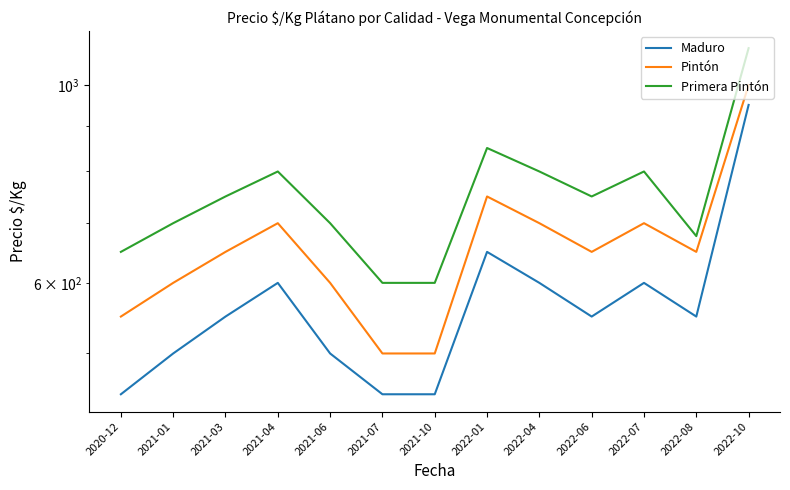

True or false: Pintón has a value of 958 at 2022-06.

False